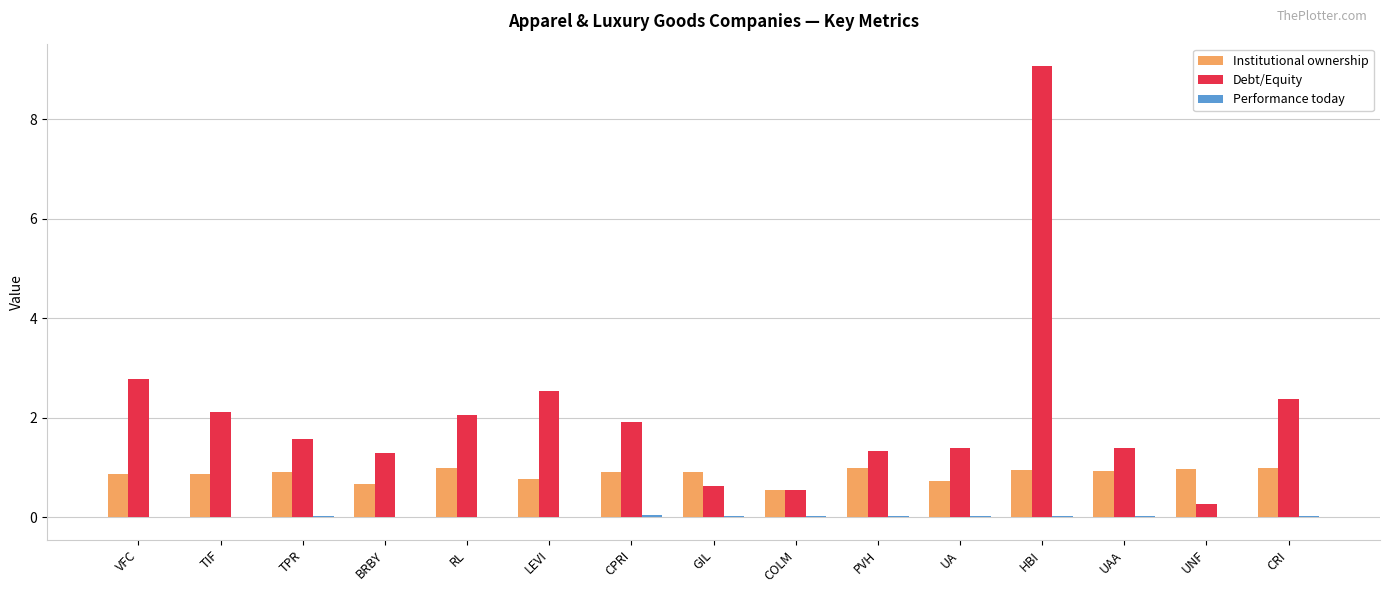

How many groups of bars are there?

15